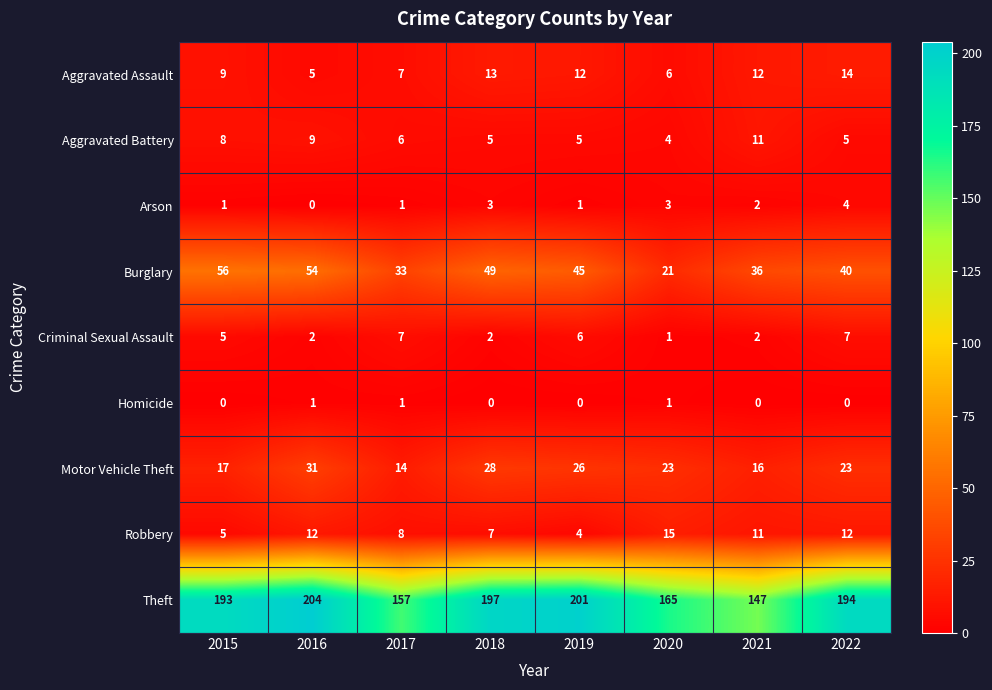

At which label is Aggravated Assault closest to 9?

2015